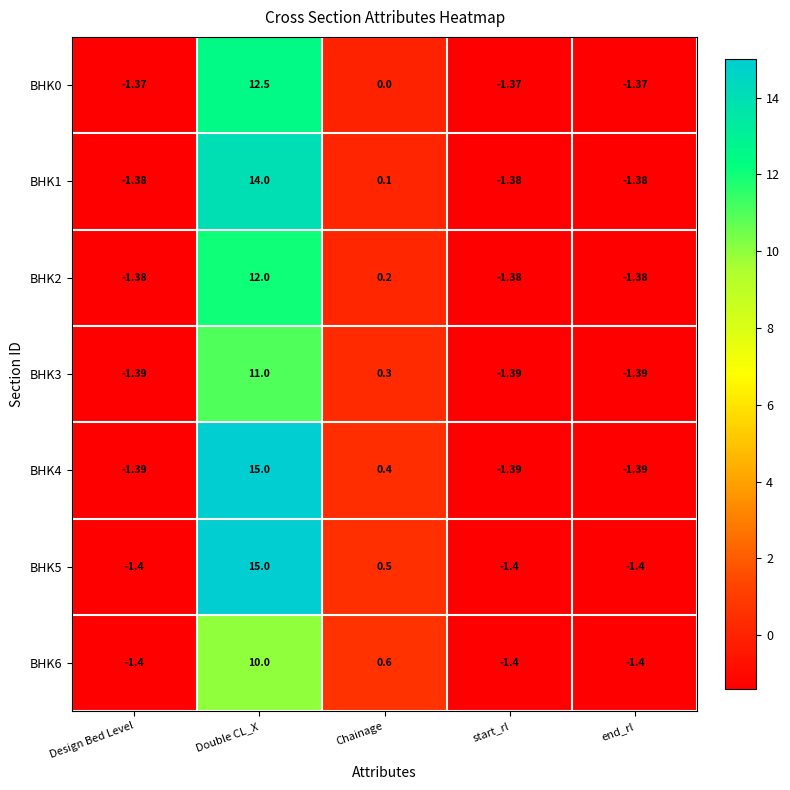

Is the value of BHK0 at end_rl greater than the value of BHK6 at Double CL_X?

No